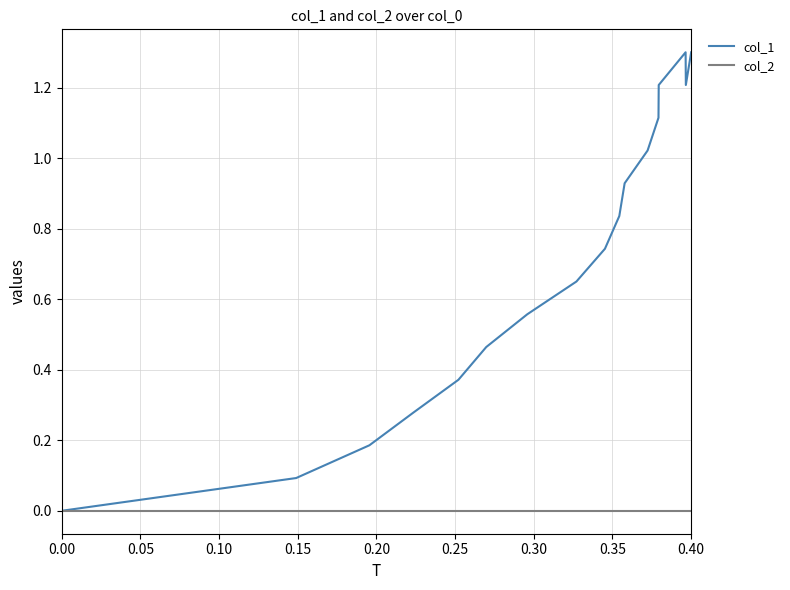

Rank the series by their maximum value, from lowest to highest.

col_2, col_1